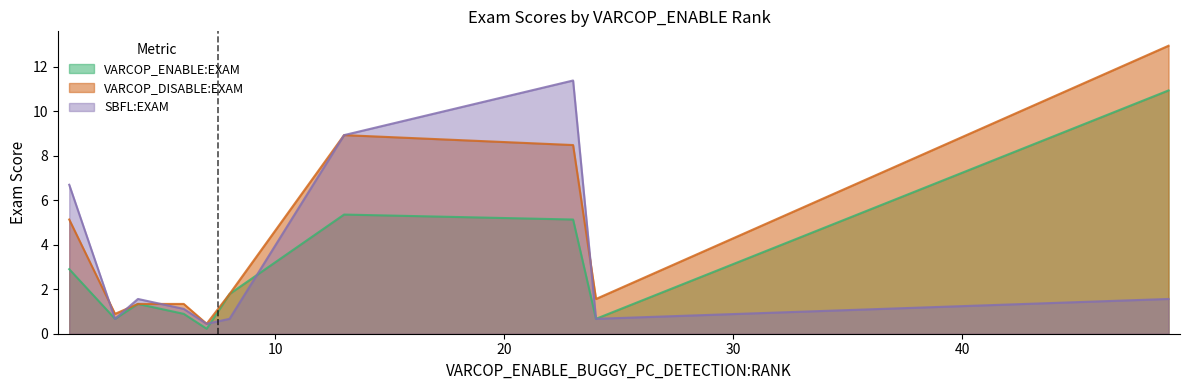

How many intersections are there between SBFL:EXAM and VARCOP_DISABLE:EXAM?

4